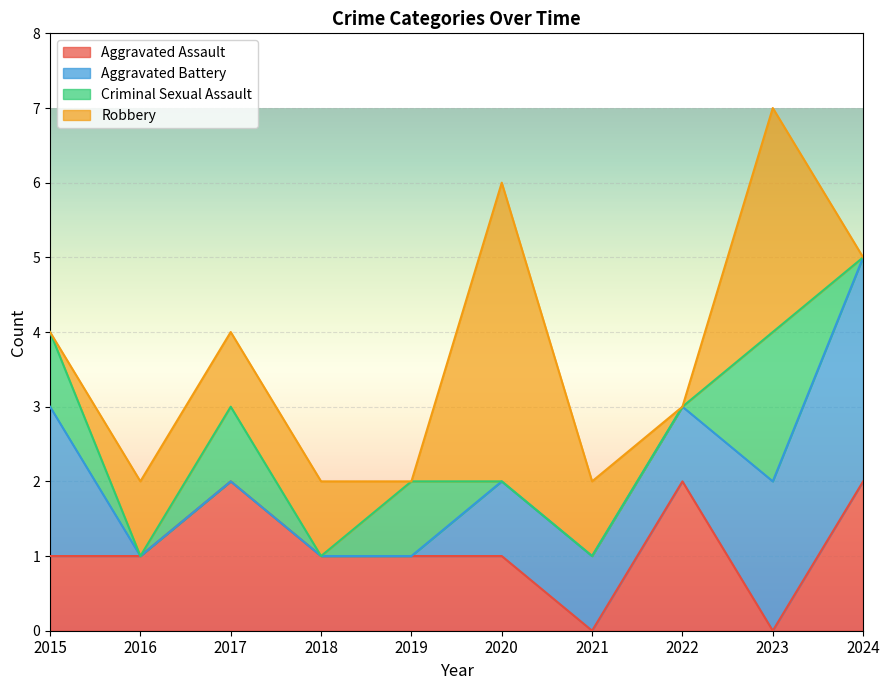

What is the sum of the Aggravated Assault values at 2024 and 2022?

4